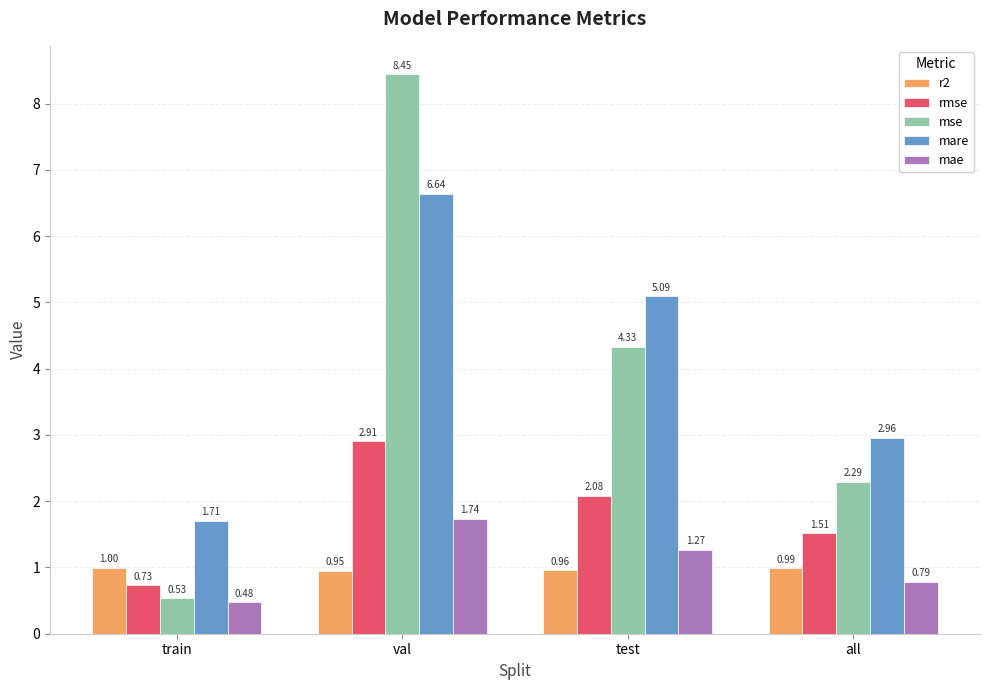

What position from the right is train?

4